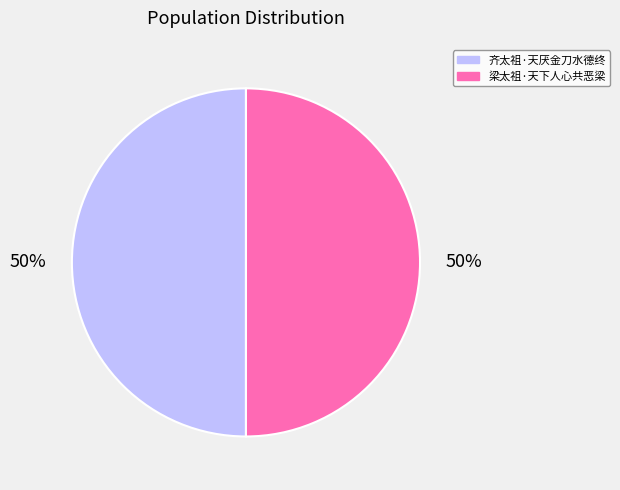

Is the sum of 齐太祖·天厌金刀水德终 and 梁太祖·天下人心共恶梁 greater than half?

Yes